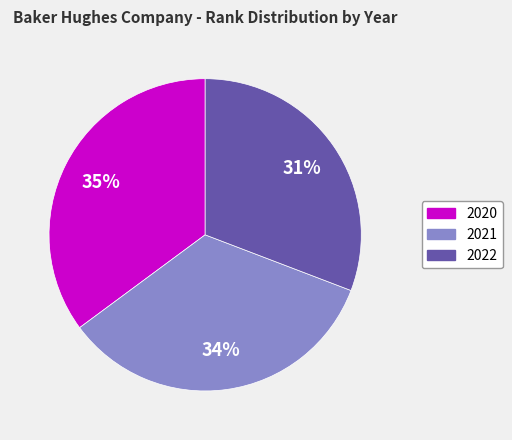

Rank the categories by value from highest to lowest.

2020, 2021, 2022